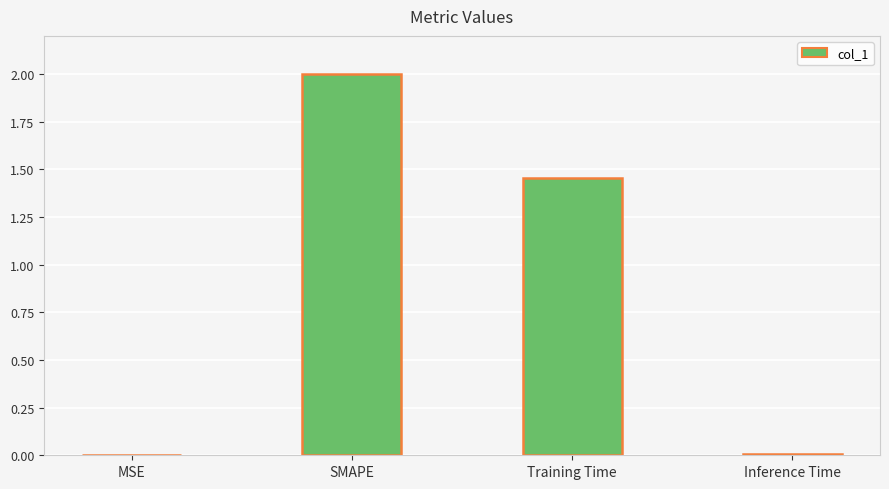

At which label does the data first exceed 1?

SMAPE